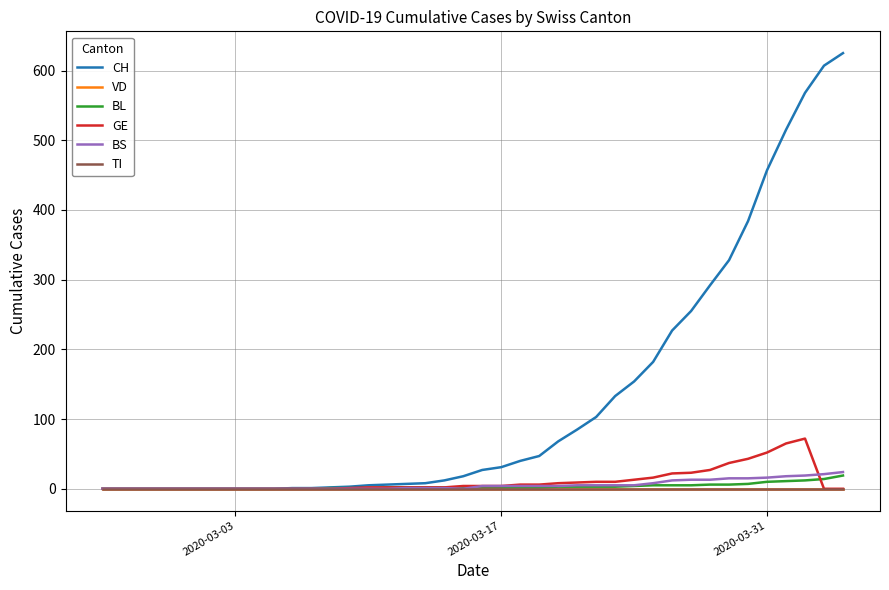

At how many categories does at least one series exceed 39?

18